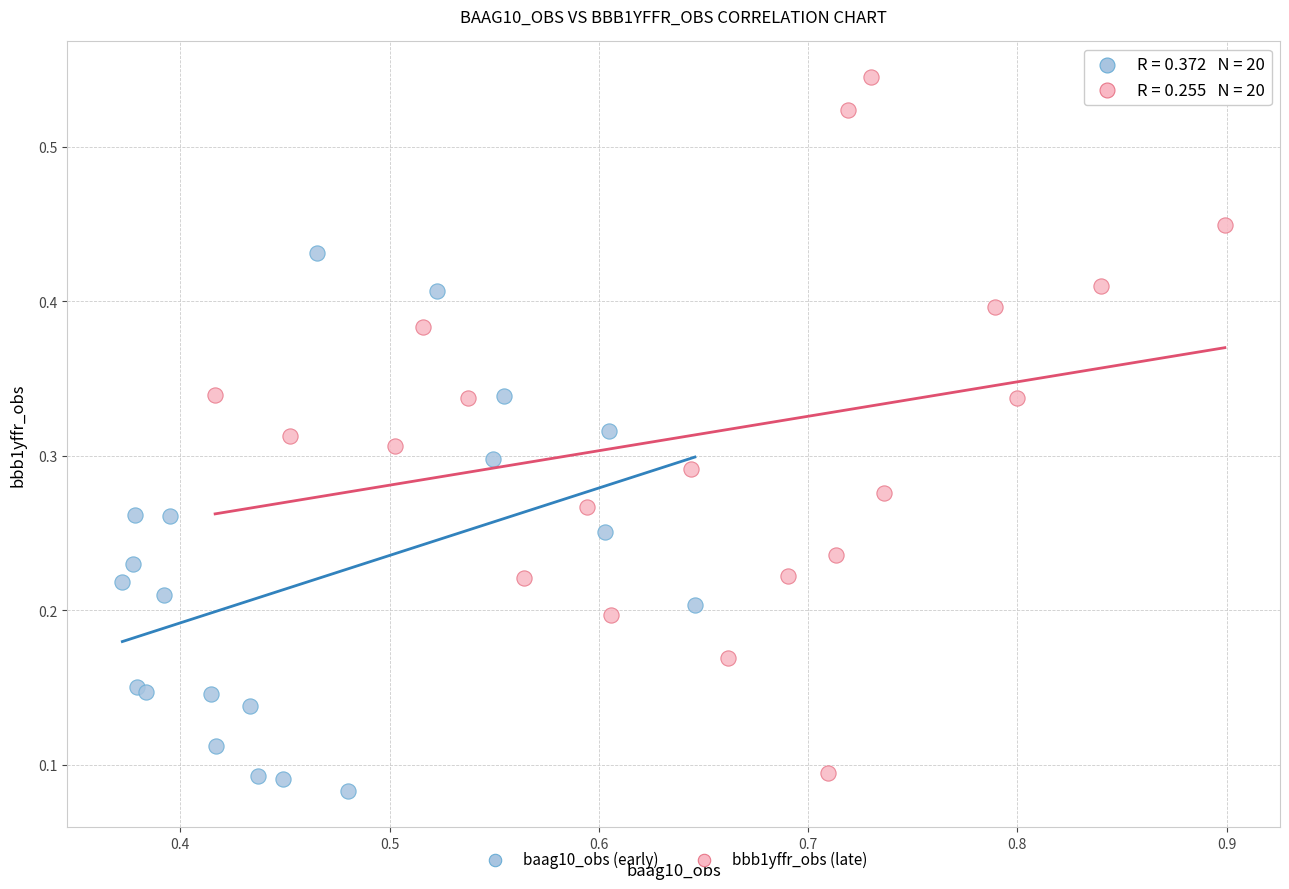

Which series reaches the minimum Y coordinate?

baag10_obs (early)